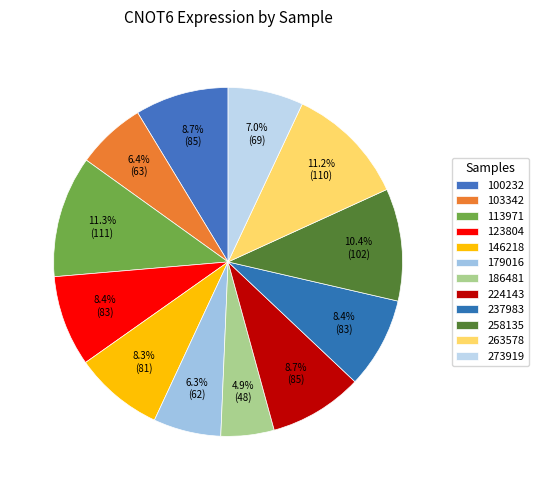

Does 146218 represent more than half of the total?

No